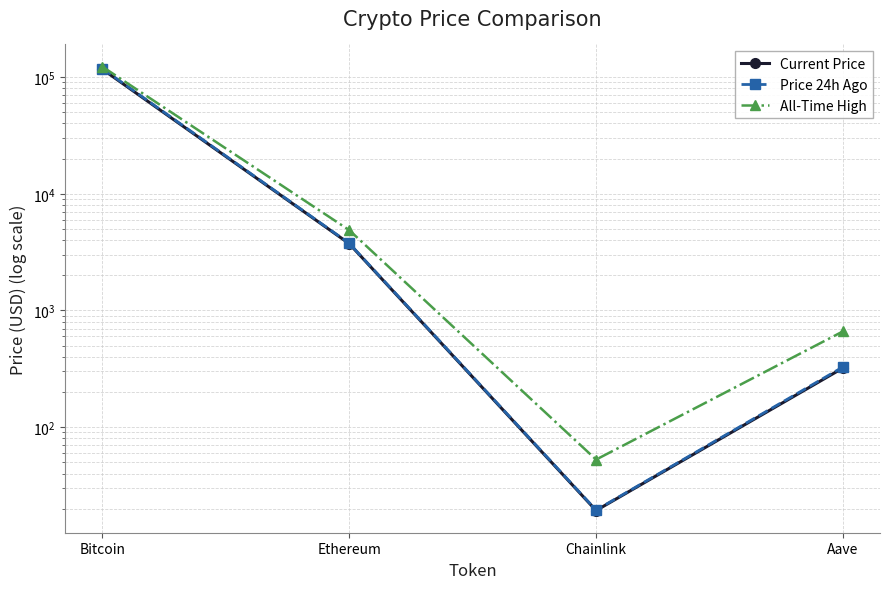

Rank the series by their average value, from lowest to highest.

Current Price, Price 24h Ago, All-Time High